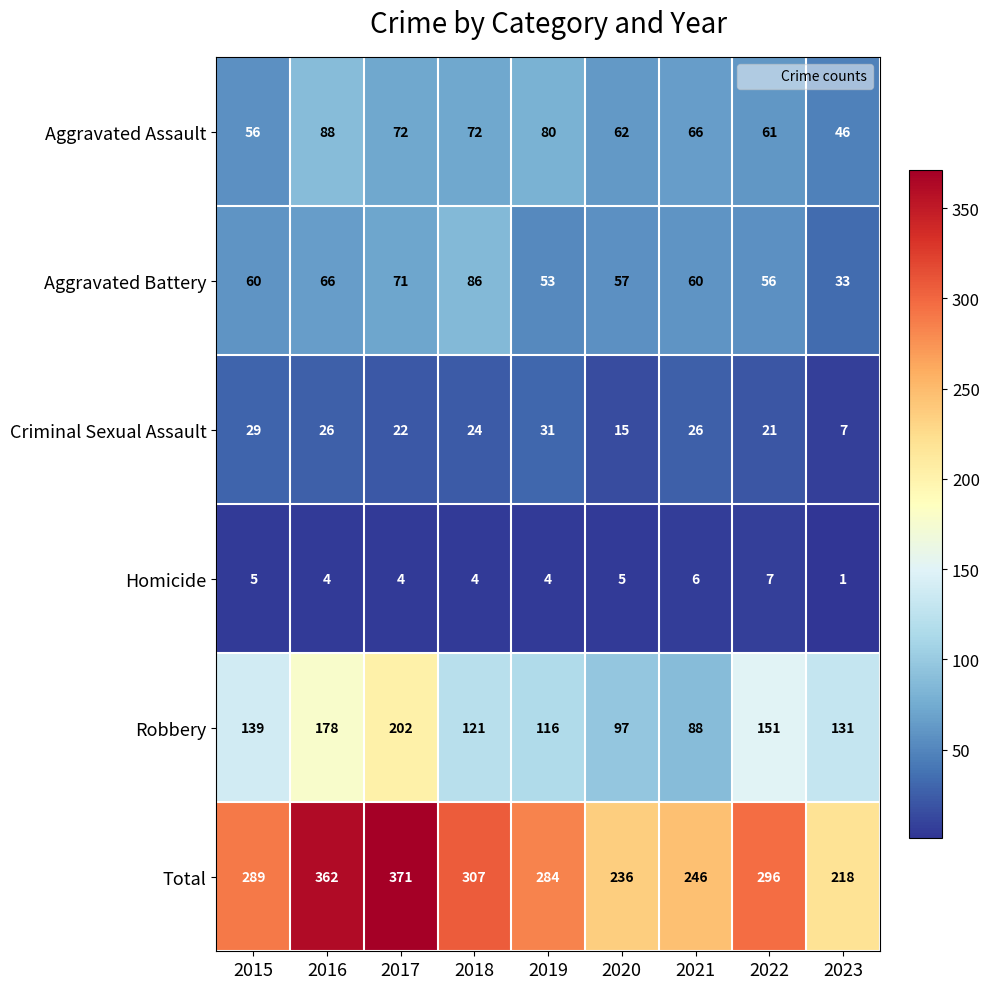

The value of Aggravated Assault at 2015 is 56. True or false?

True